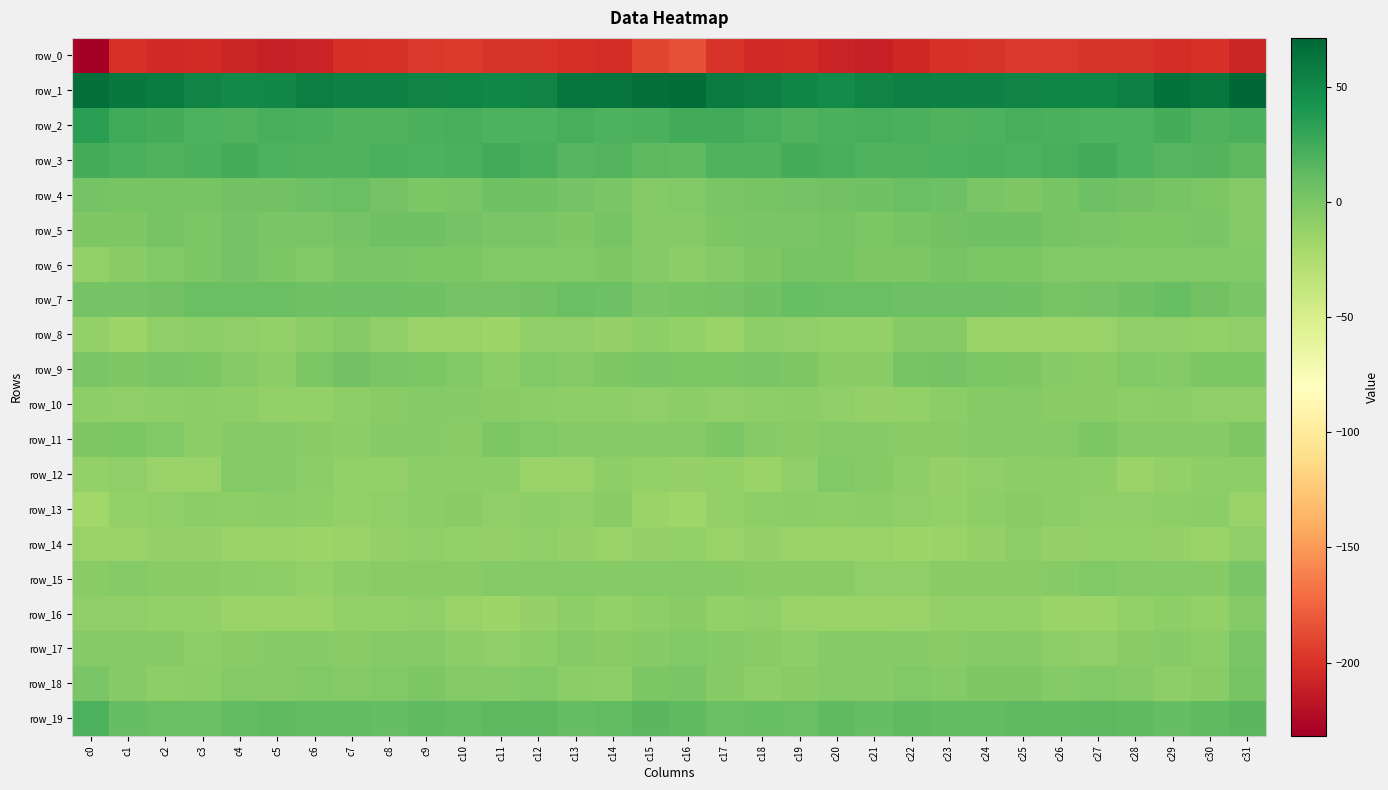

Which label corresponds to the largest value in the chart?

c31